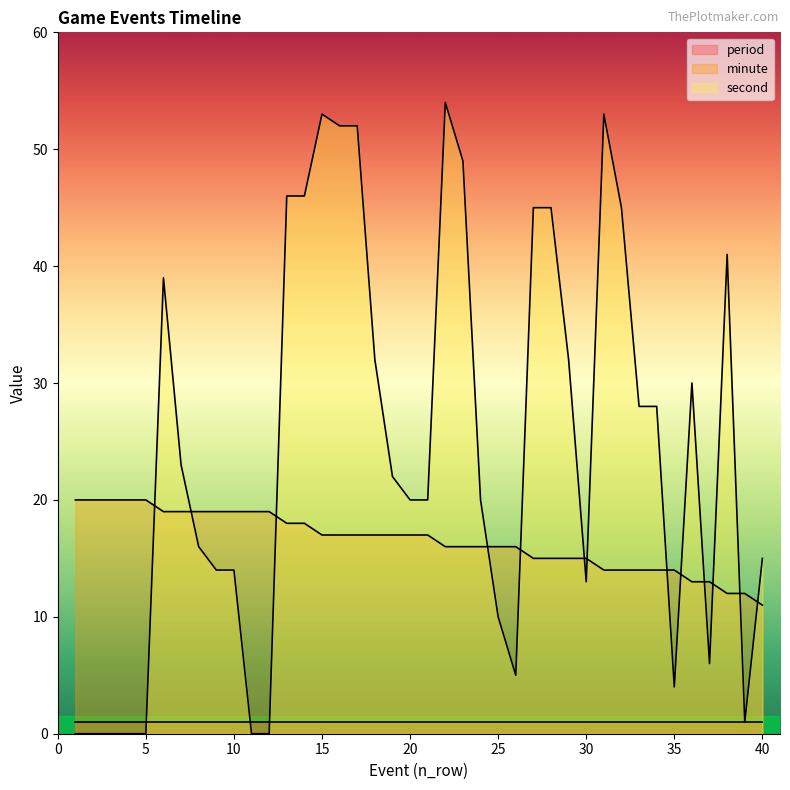

Which series has the largest total across all categories?

second